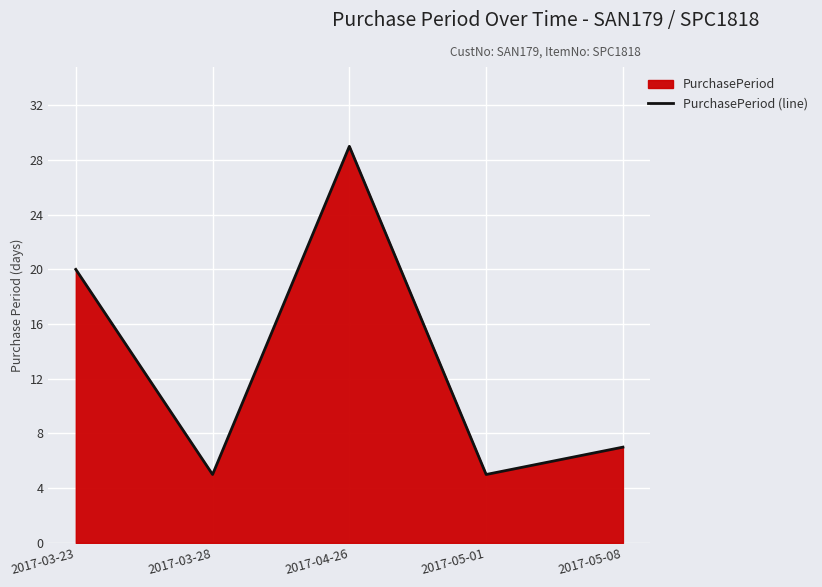

What is the sum of all values?

66